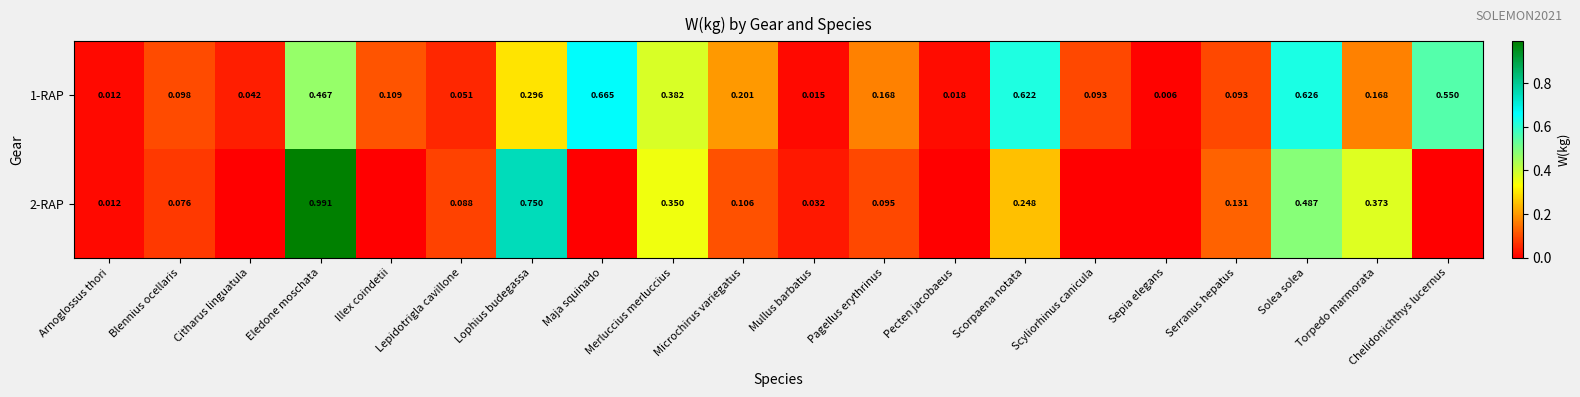

At which label is 1-RAP closest to 0?

Sepia elegans